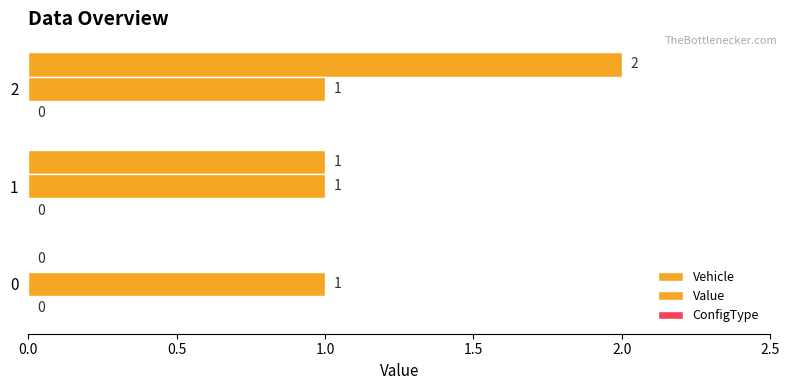

How many data points does each series have?

3